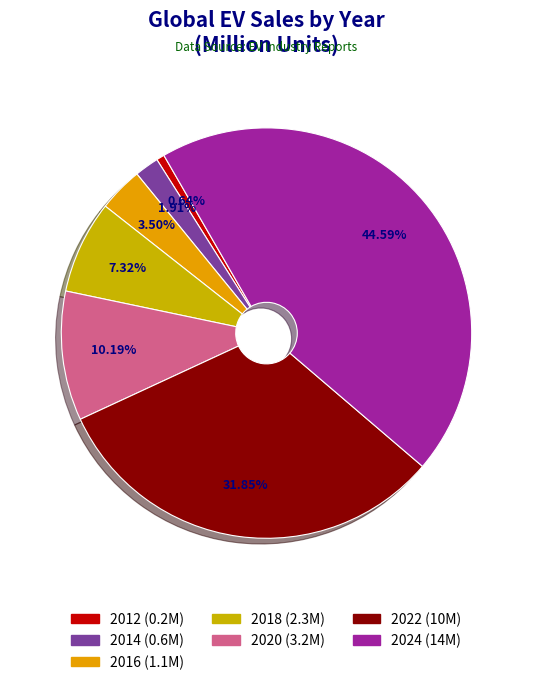

Which has a higher value, 2020 or 2016?

2020